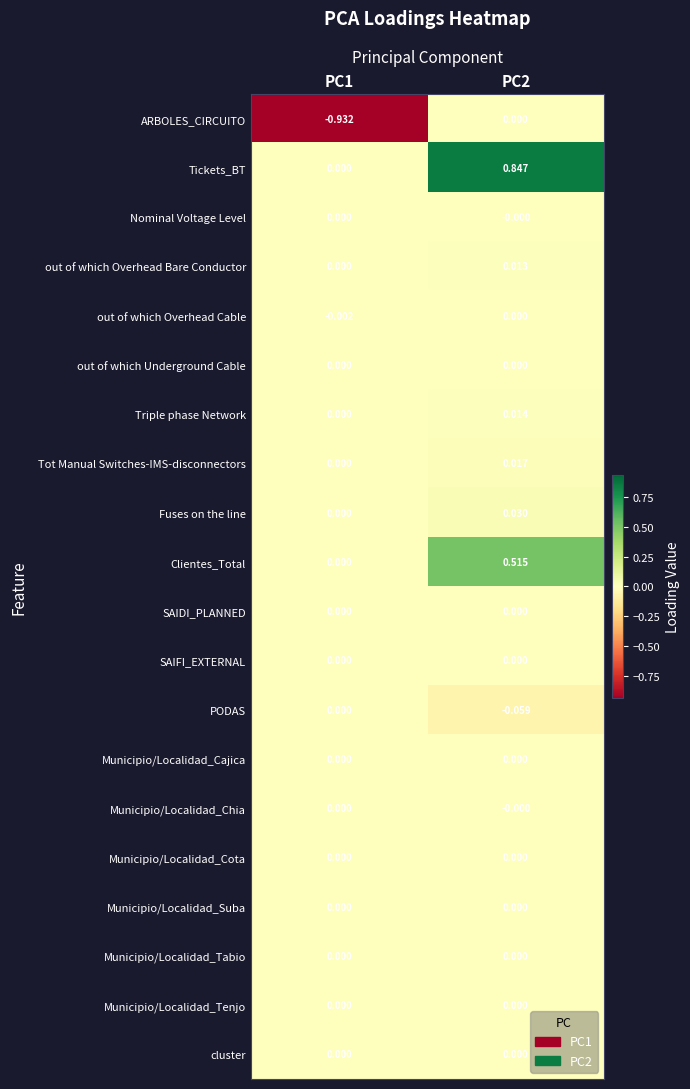

What is the total value across all series at PC2?

1.4